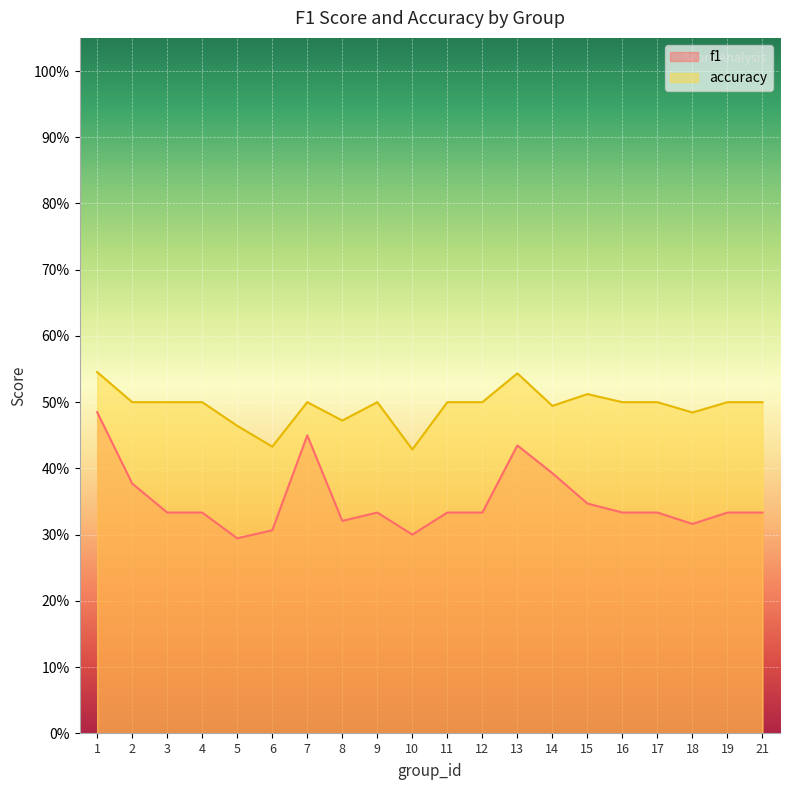

Which label corresponds to the largest value in the chart?

1